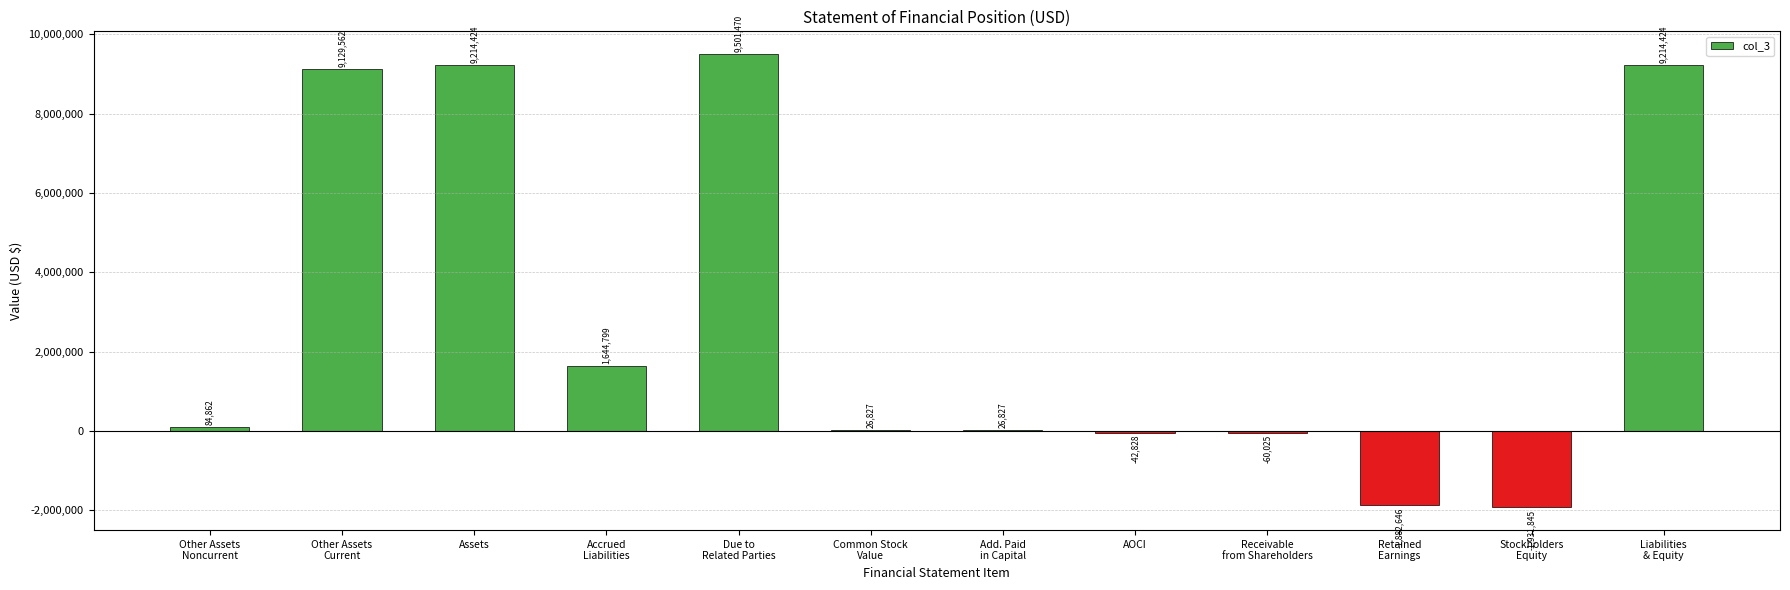

Is it true that the value at Liabilities
& Equity is 2956701?

False